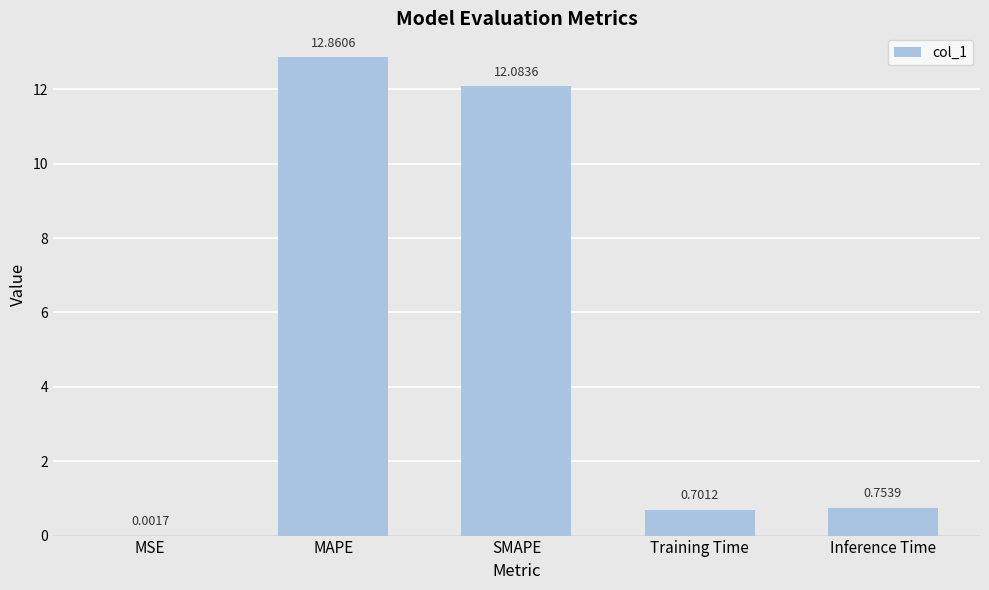

Which label corresponds to the largest value in the chart?

MAPE